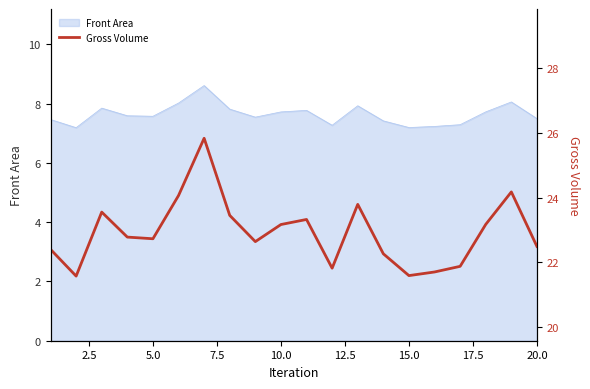

What is the highest value of the Front Area series?

8.6